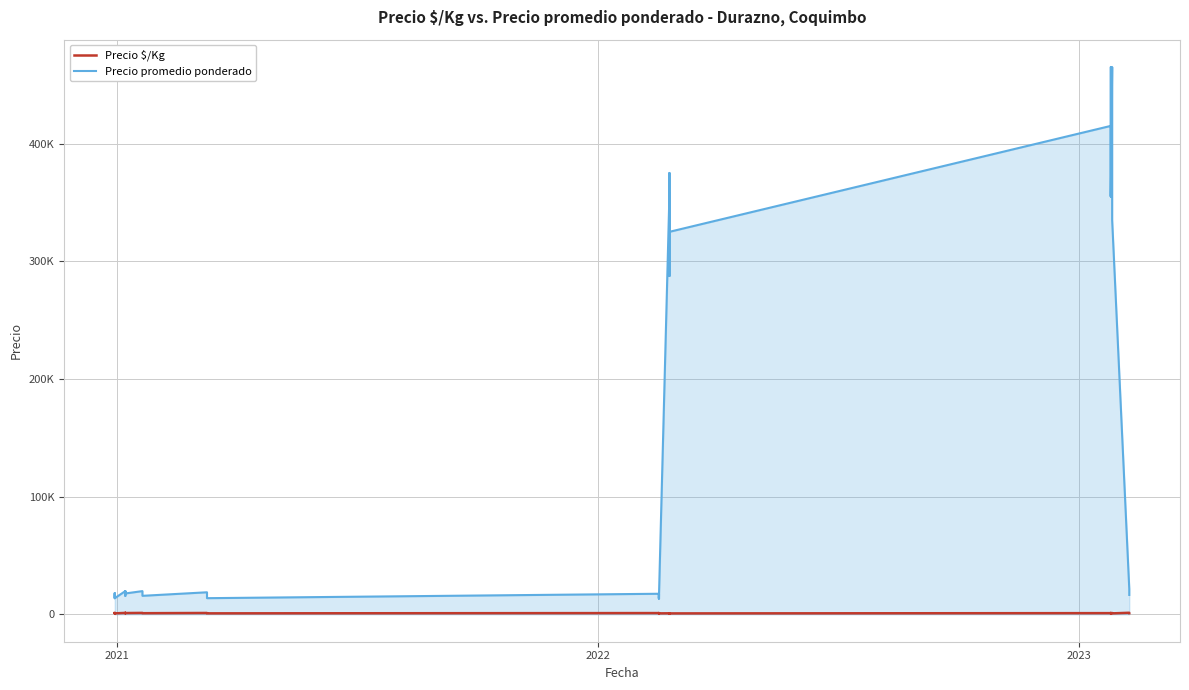

What is the value of the Precio $/Kg point at the 36th from the left?

938